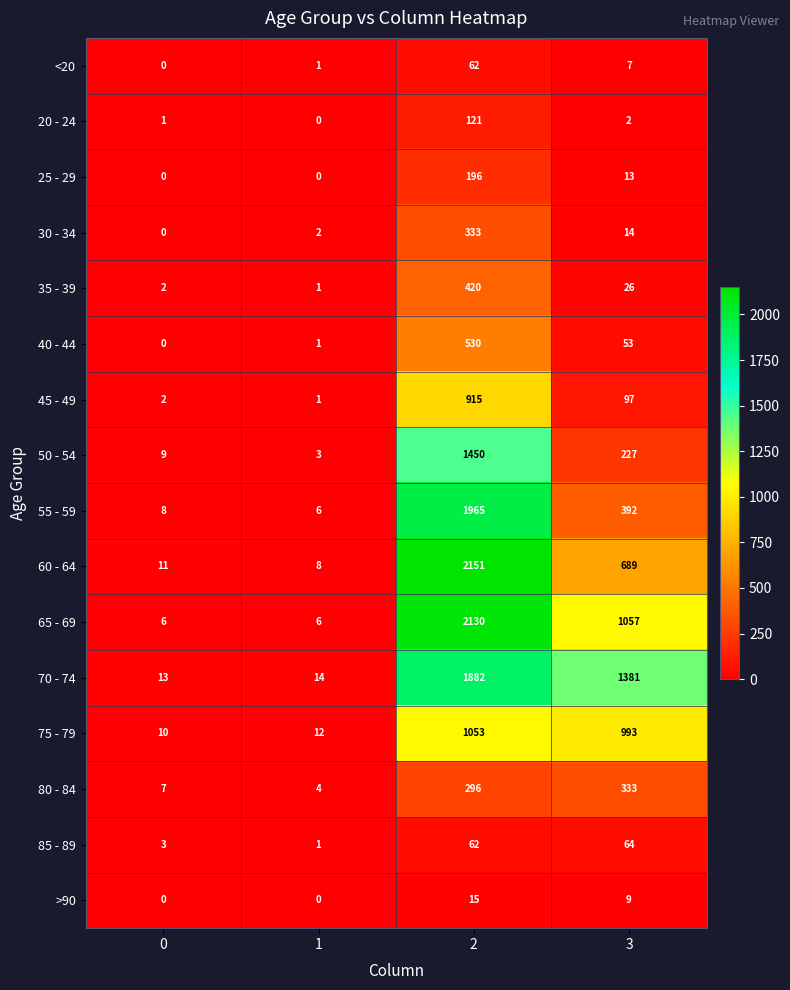

The 60 - 64 series shows 7 at 0. True or false?

False